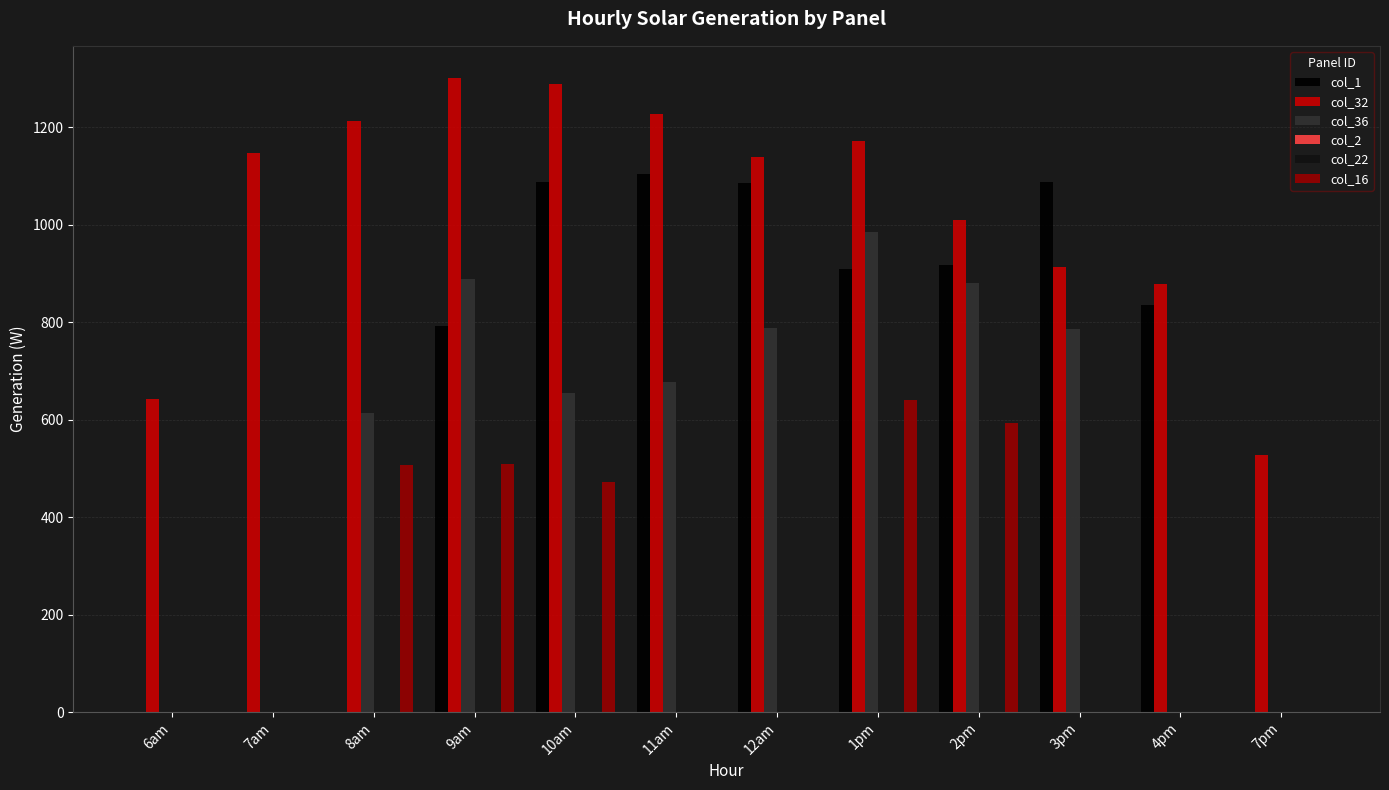

How many distinct data groups are displayed?

6